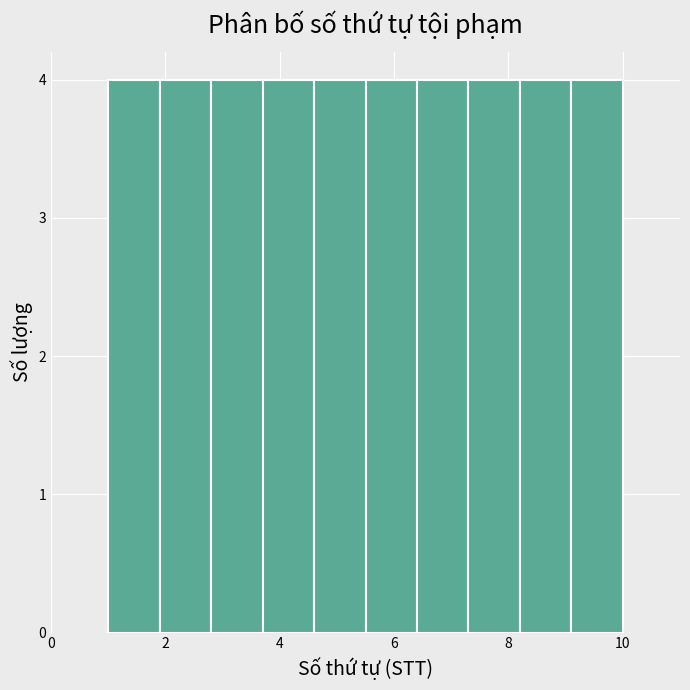

Reading left to right, list every bar in this chart as the range it spans on the x-axis followed by its height. Neither the bar edges nor the heights are printed on the chart, so give them approximately, as read against the axes.

1.0 to 1.9: 4
1.9 to 2.8: 4
2.8 to 3.7: 4
3.7 to 4.6: 4
4.6 to 5.5: 4
5.5 to 6.4: 4
6.4 to 7.3: 4
7.3 to 8.2: 4
8.2 to 9.1: 4
9.1 to 10.0: 4